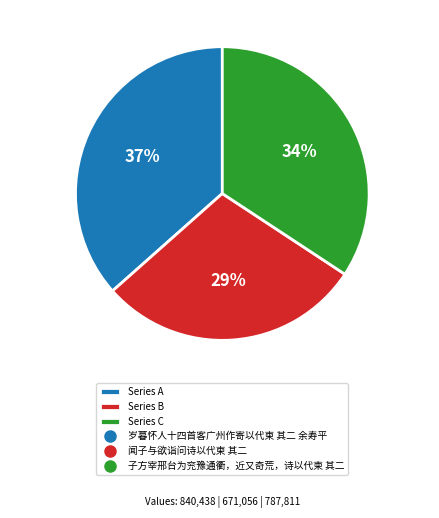

Is Series B the majority of the pie?

No